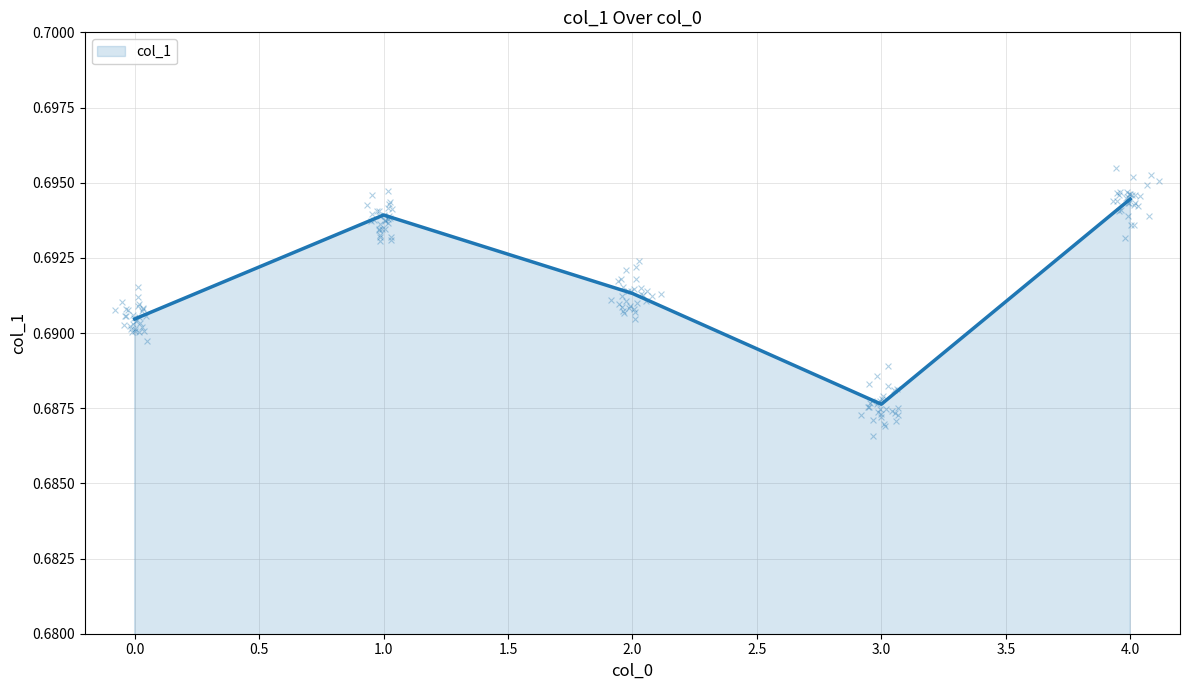

Which has a higher value, 2 or 4?

4